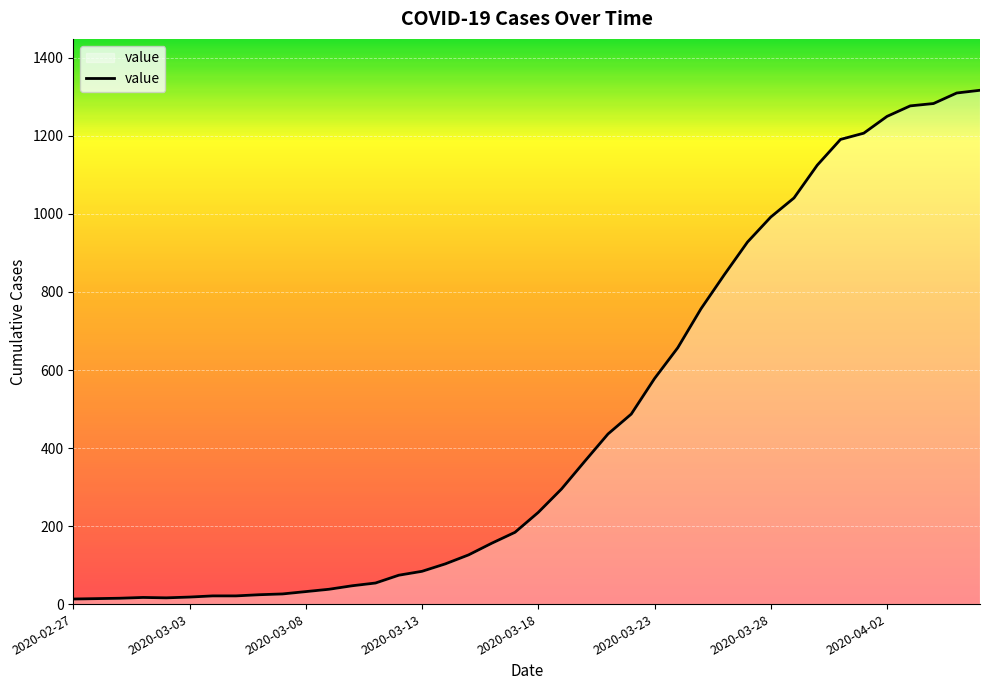

What is the difference between the maximum and minimum values?

1304